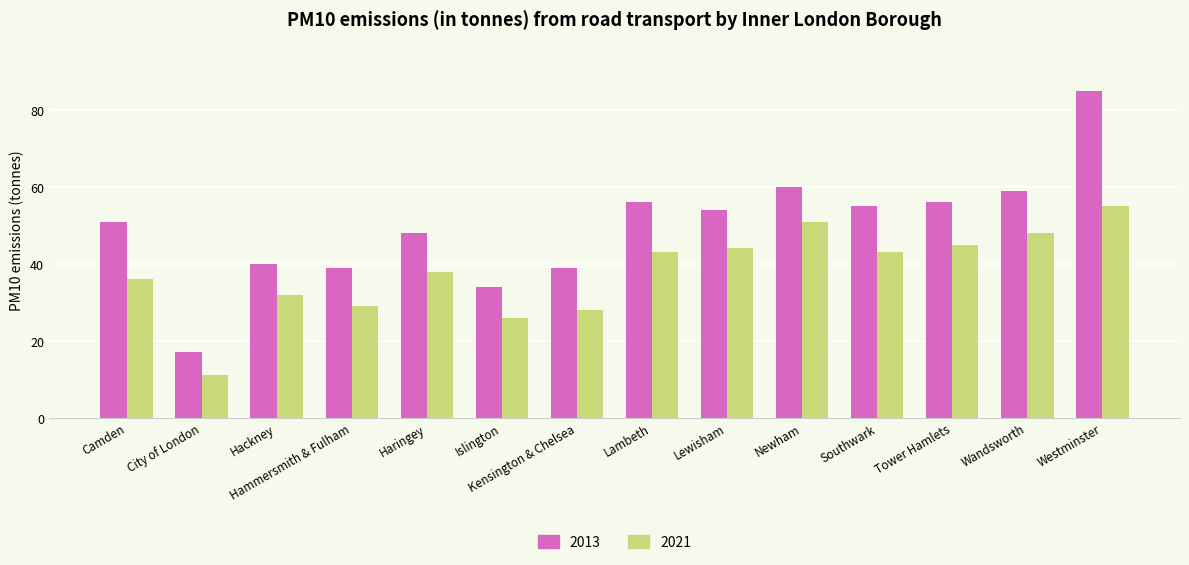

List the series in order of their overall mean, lowest first.

2021, 2013